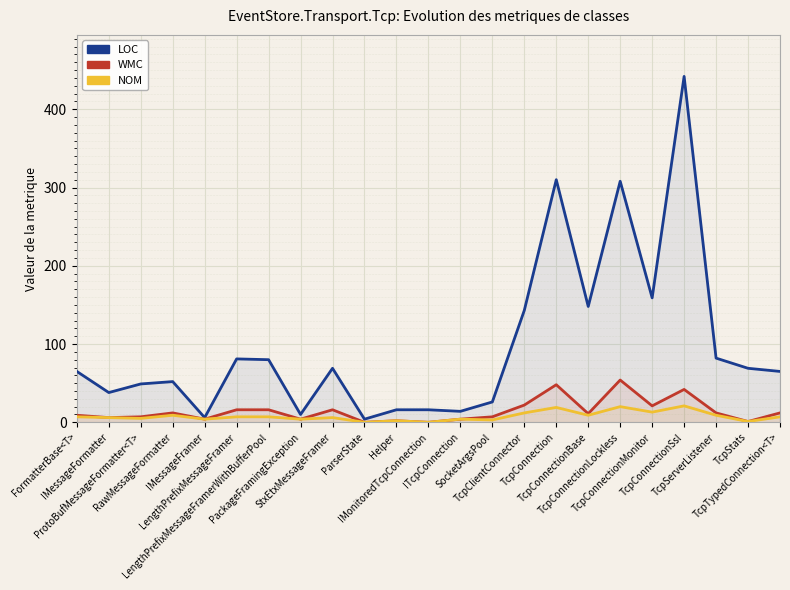

Which series has the largest range (max minus min)?

LOC